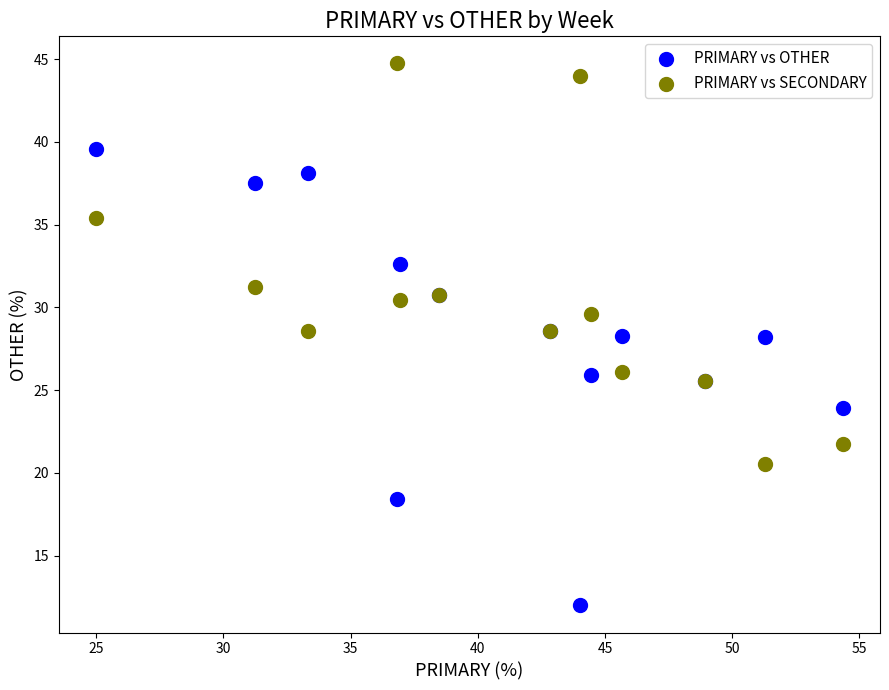

Which series reaches the minimum Y coordinate?

PRIMARY vs OTHER